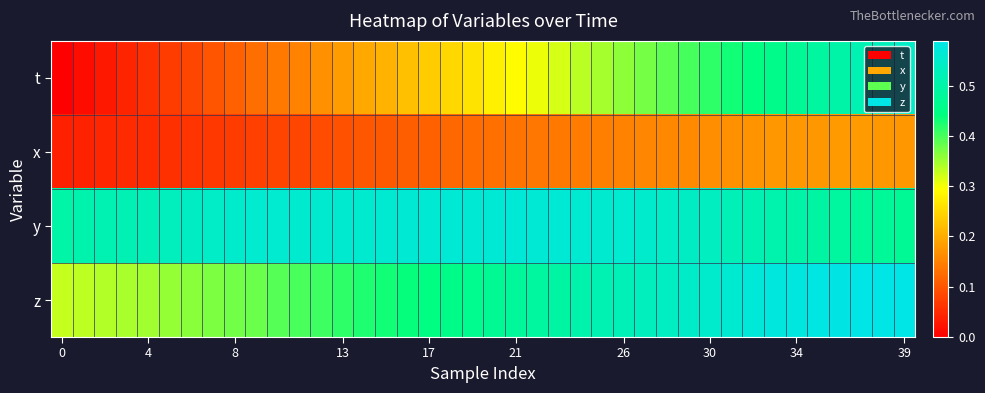

Reading right to left, what are all the values shown in this chart?

t: 0.5	0.5	0.5	0.5	0.5	0.5	0.5	0.4	0.4	0.4	0.4	0.4	0.4	0.4	0.3	0.3	0.3	0.3	0.3	0.3	0.3	0.2	0.2	0.2	0.2	0.2	0.2	0.2	0.2	0.1	0.1	0.1	0.1	0.1	0.1	0.1	0.0	0.0	0.0	0.0
x: 0.2	0.2	0.2	0.2	0.2	0.2	0.2	0.2	0.2	0.2	0.2	0.2	0.2	0.2	0.1	0.1	0.1	0.1	0.1	0.1	0.1	0.1	0.1	0.1	0.1	0.1	0.1	0.1	0.1	0.1	0.1	0.1	0.1	0.1	0.1	0.1	0.0	0.0	0.0	0.0
y: 0.5	0.5	0.5	0.5	0.5	0.5	0.5	0.5	0.5	0.5	0.5	0.5	0.6	0.6	0.6	0.6	0.6	0.6	0.6	0.6	0.6	0.6	0.6	0.6	0.6	0.6	0.6	0.6	0.6	0.6	0.6	0.6	0.5	0.5	0.5	0.5	0.5	0.5	0.5	0.5
z: 0.6	0.6	0.6	0.6	0.6	0.6	0.6	0.6	0.6	0.6	0.5	0.5	0.5	0.5	0.5	0.5	0.5	0.5	0.5	0.5	0.5	0.5	0.4	0.4	0.4	0.4	0.4	0.4	0.4	0.4	0.4	0.4	0.4	0.4	0.4	0.3	0.3	0.3	0.3	0.3